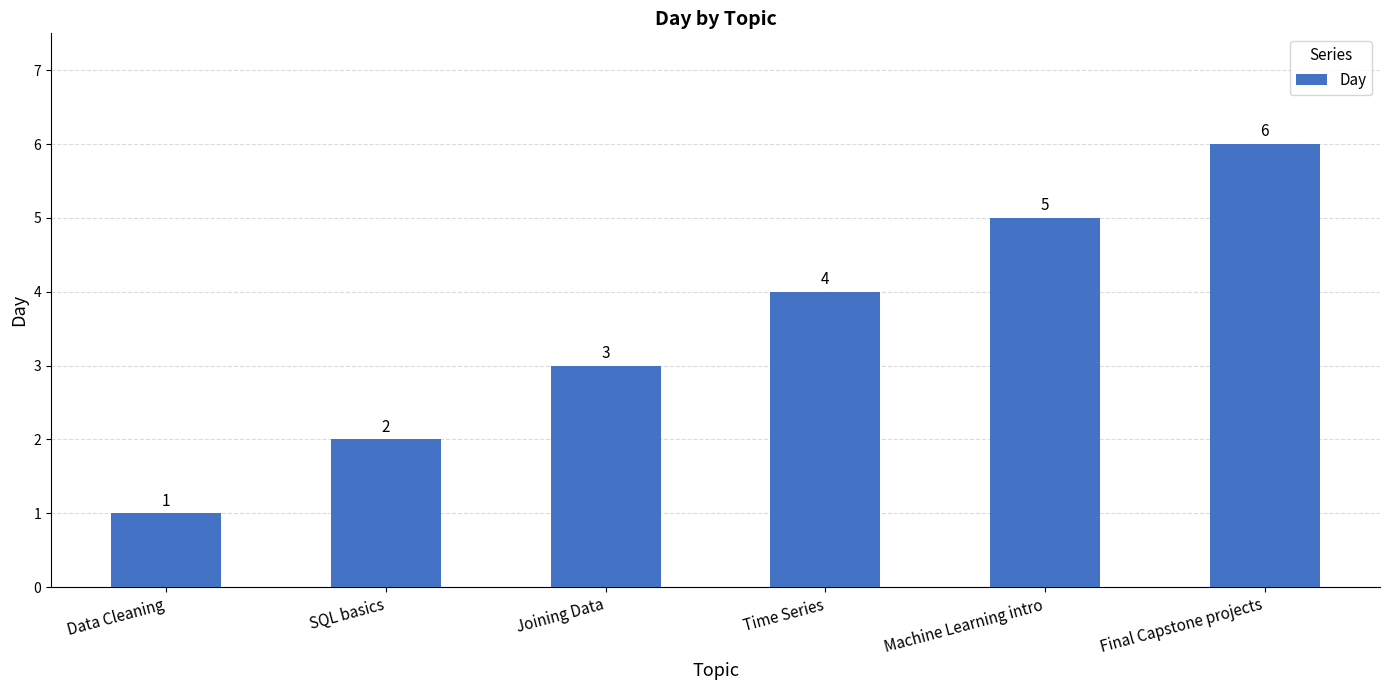

What is the difference between the values at Final Capstone projects and Data Cleaning?

5